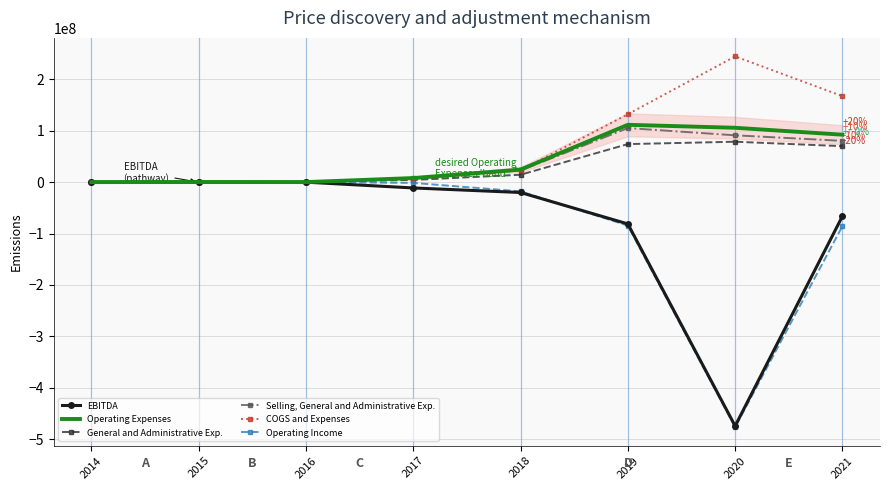

Reading right to left, list all the values displayed in this chart.

EBITDA: 2021=-66169000	2020=-474219000	2019=-81304000	2018=-20159439	2017=-11303300	2016=-78057	2015=-215548	2014=-29290
Operating Expenses: 2021=92248000	2020=105707000	2019=111482000	2018=24366986	2017=7931669	2016=78057	2015=215548	2014=29290
General and Administrative Exp.: 2021=69918000	2020=78583000	2019=73955000	2018=14370951	2017=4267215	2016=78057	2015=215548	2014=29290
Selling, General and Administrative Exp.: 2021=80266000	2020=91057000	2019=105146000	2018=22706034	2017=7253639	2016=78057	2015=215548	2014=29290
COGS and Expenses: 2021=167219000	2020=244466000	2019=132098000	2018=22900508	2017=5580315	2016=78057	2015=215548	2014=29290
Operating Income: 2021=-85495000	2020=-476551000	2019=-84557000	2018=-17966556	2017=-1483474	2016=-78057	2015=-215548	2014=-29290